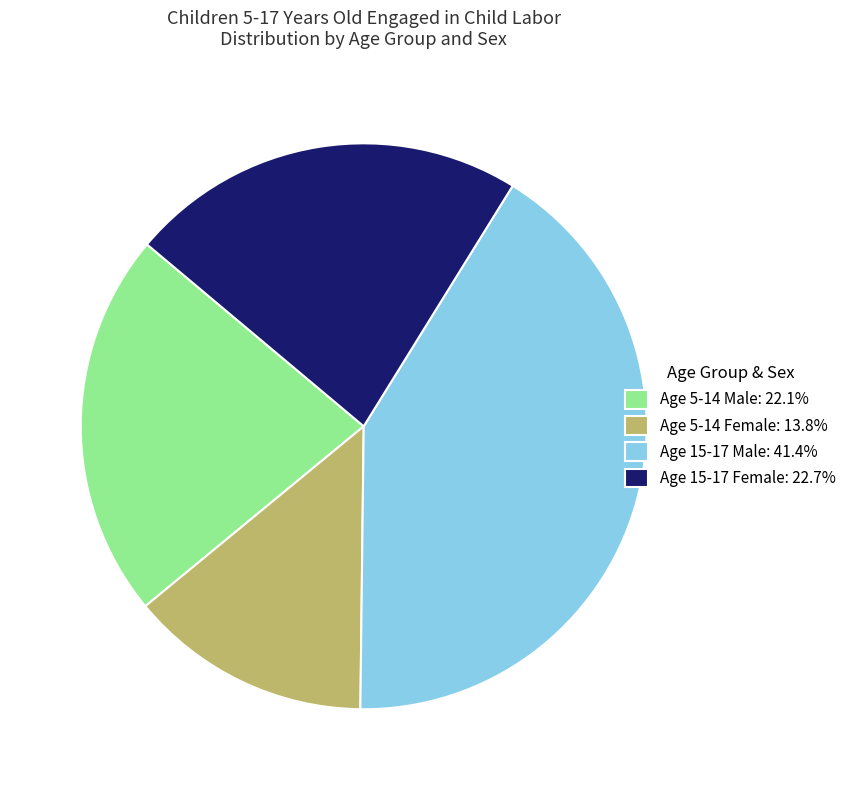

Do Age 15-17 Male: 41.4% and Age 5-14 Male: 22.1% together represent more than half of the pie?

Yes